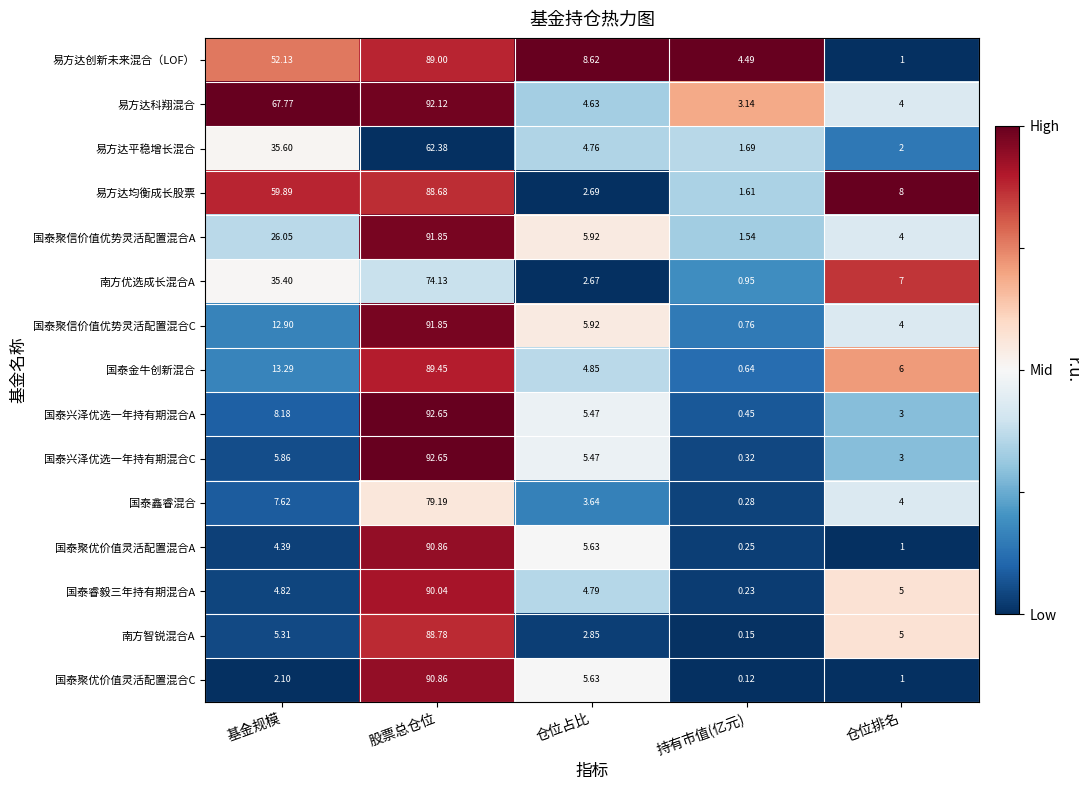

Rank the categories by 易方达创新未来混合（LOF） value from lowest to highest.

仓位排名, 持有市值(亿元), 仓位占比, 基金规模, 股票总仓位